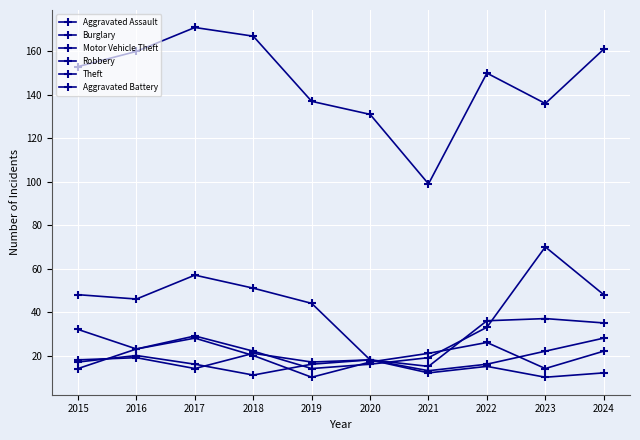

Between 2015 and 2018, which series saw the biggest shift?

Theft